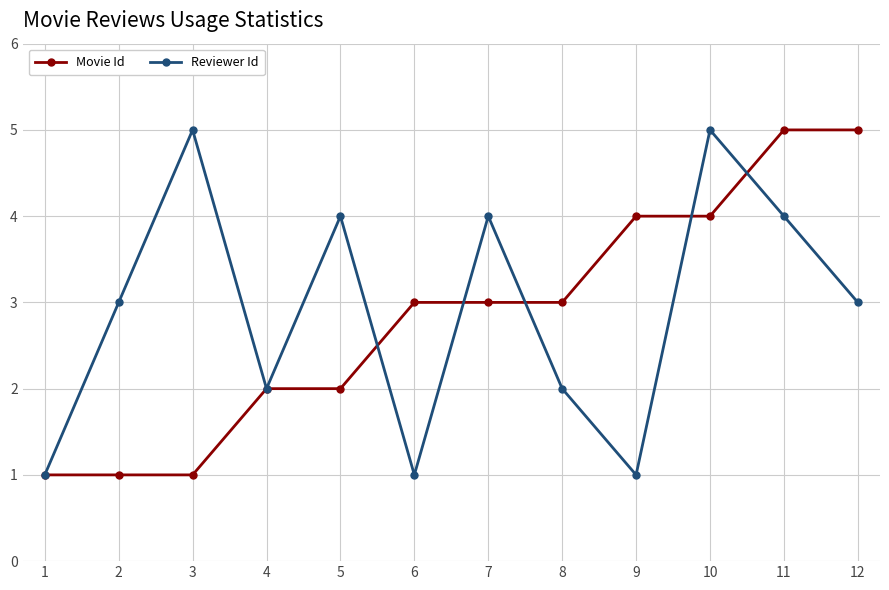

At which category does Reviewer Id reach its first local valley?

4